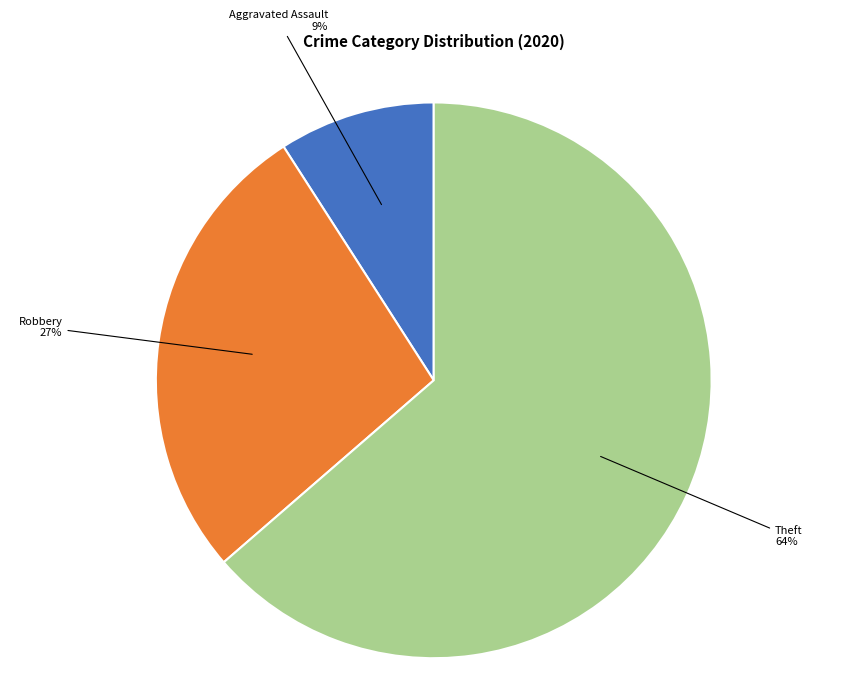

Is there a majority slice in this chart?

Yes